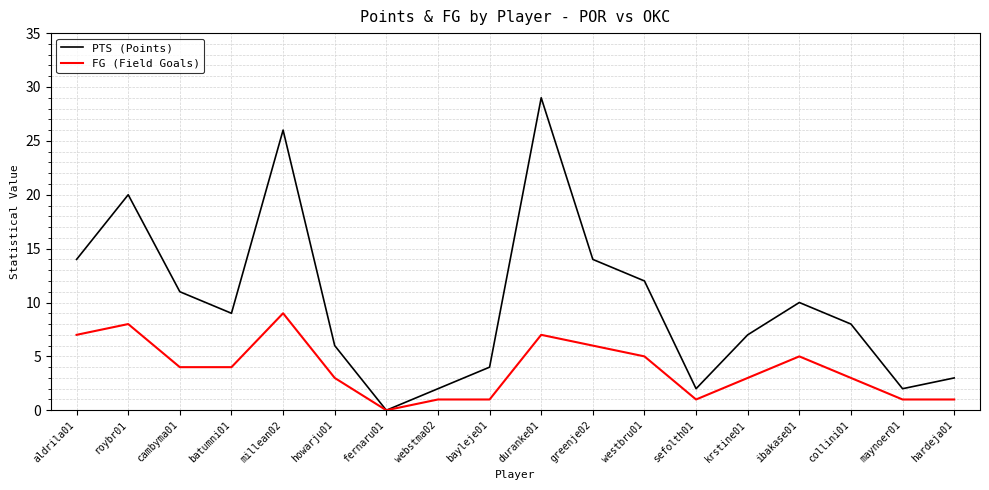

How many values in the FG (Field Goals) series are below 4?

9